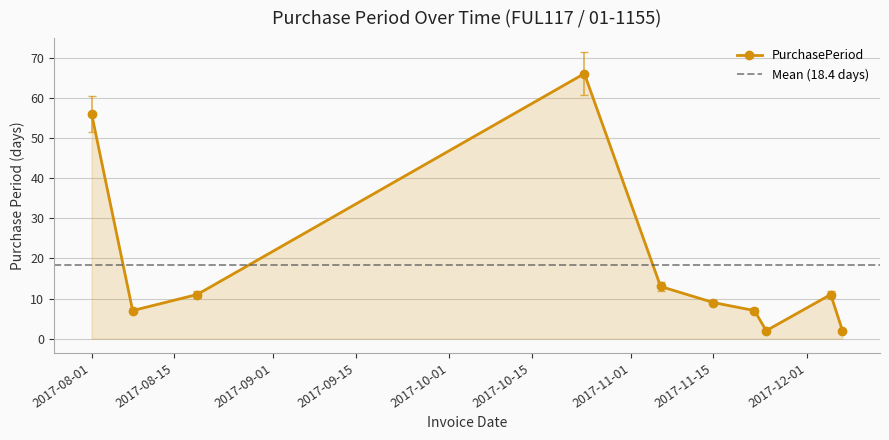

True or false: there are more than 1 points higher than both neighbors.

True